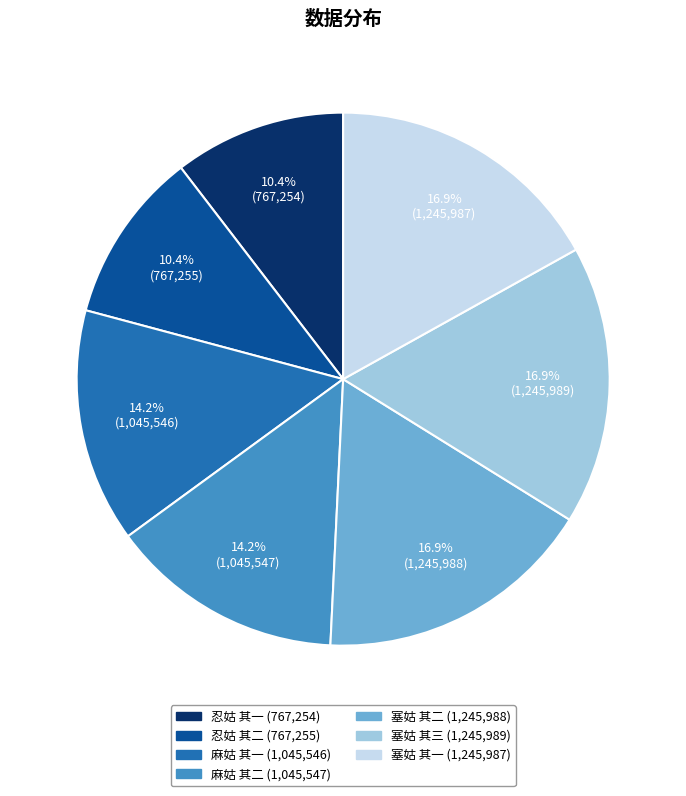

Between 忍姑 其二 and 麻姑 其二, which is larger?

麻姑 其二